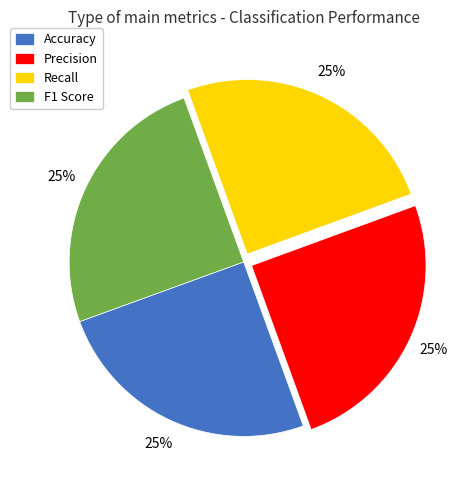

Does any single category account for the majority?

No